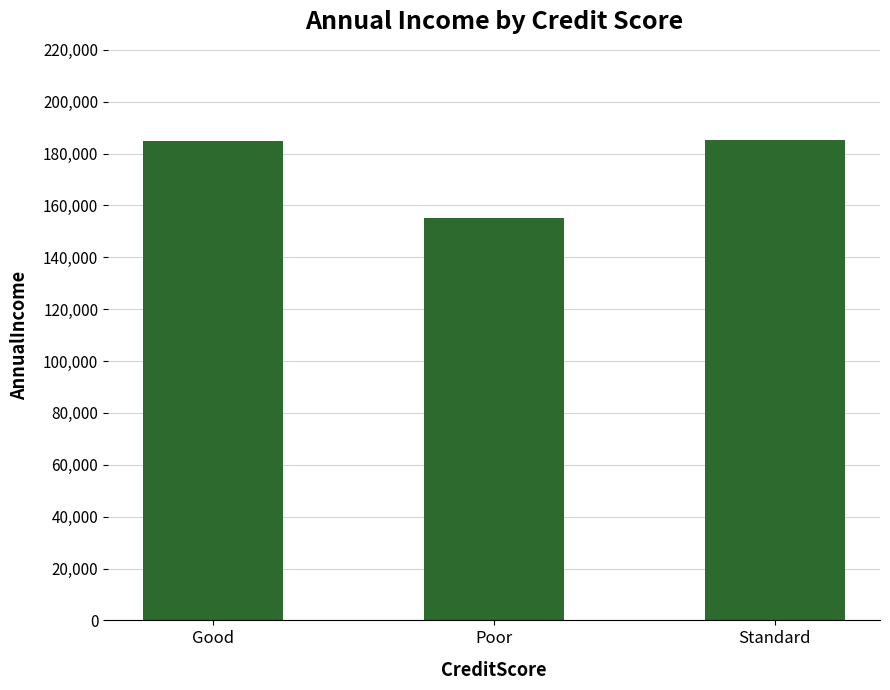

How many values are below 184936?

1